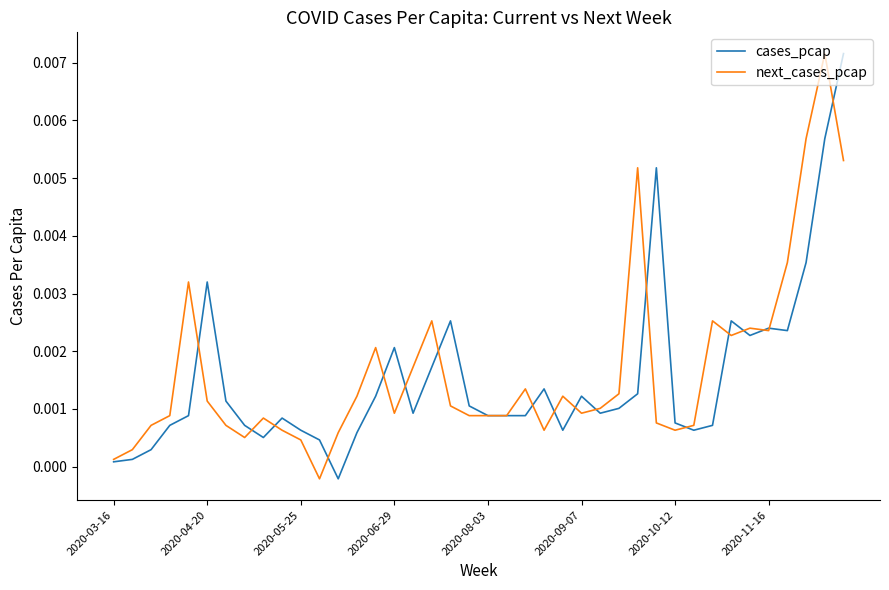

What are all the series names shown in the legend?

cases_pcap, next_cases_pcap